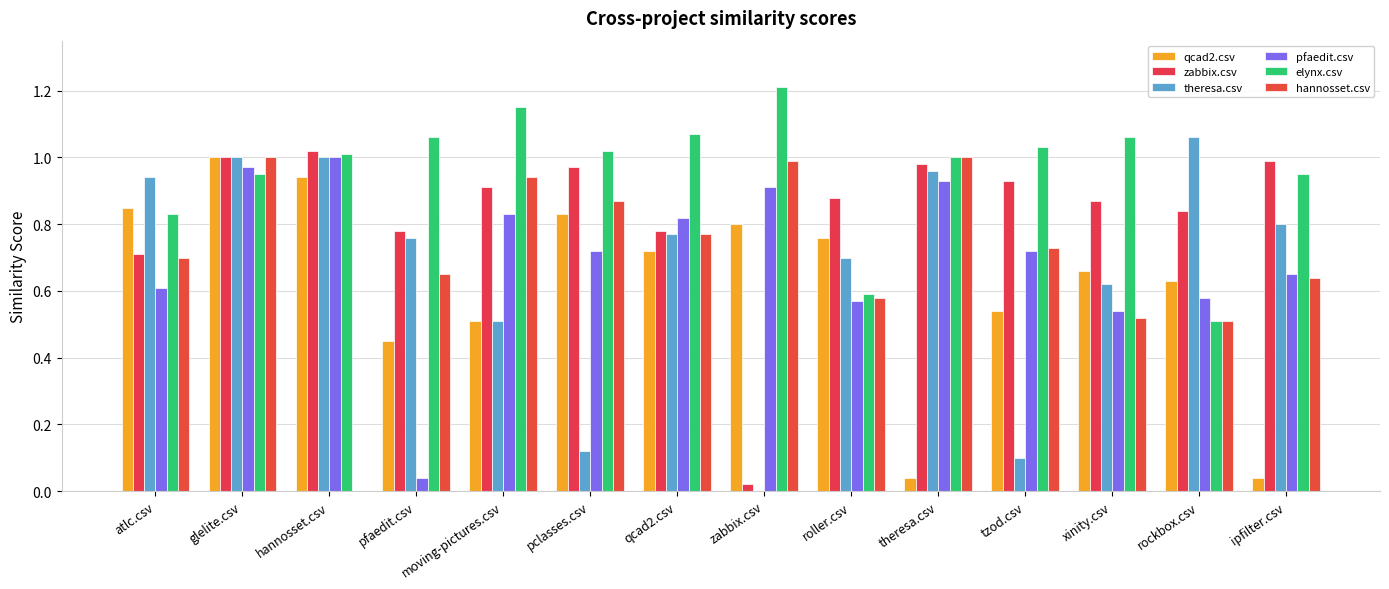

Which series has the largest range (max minus min)?

theresa.csv